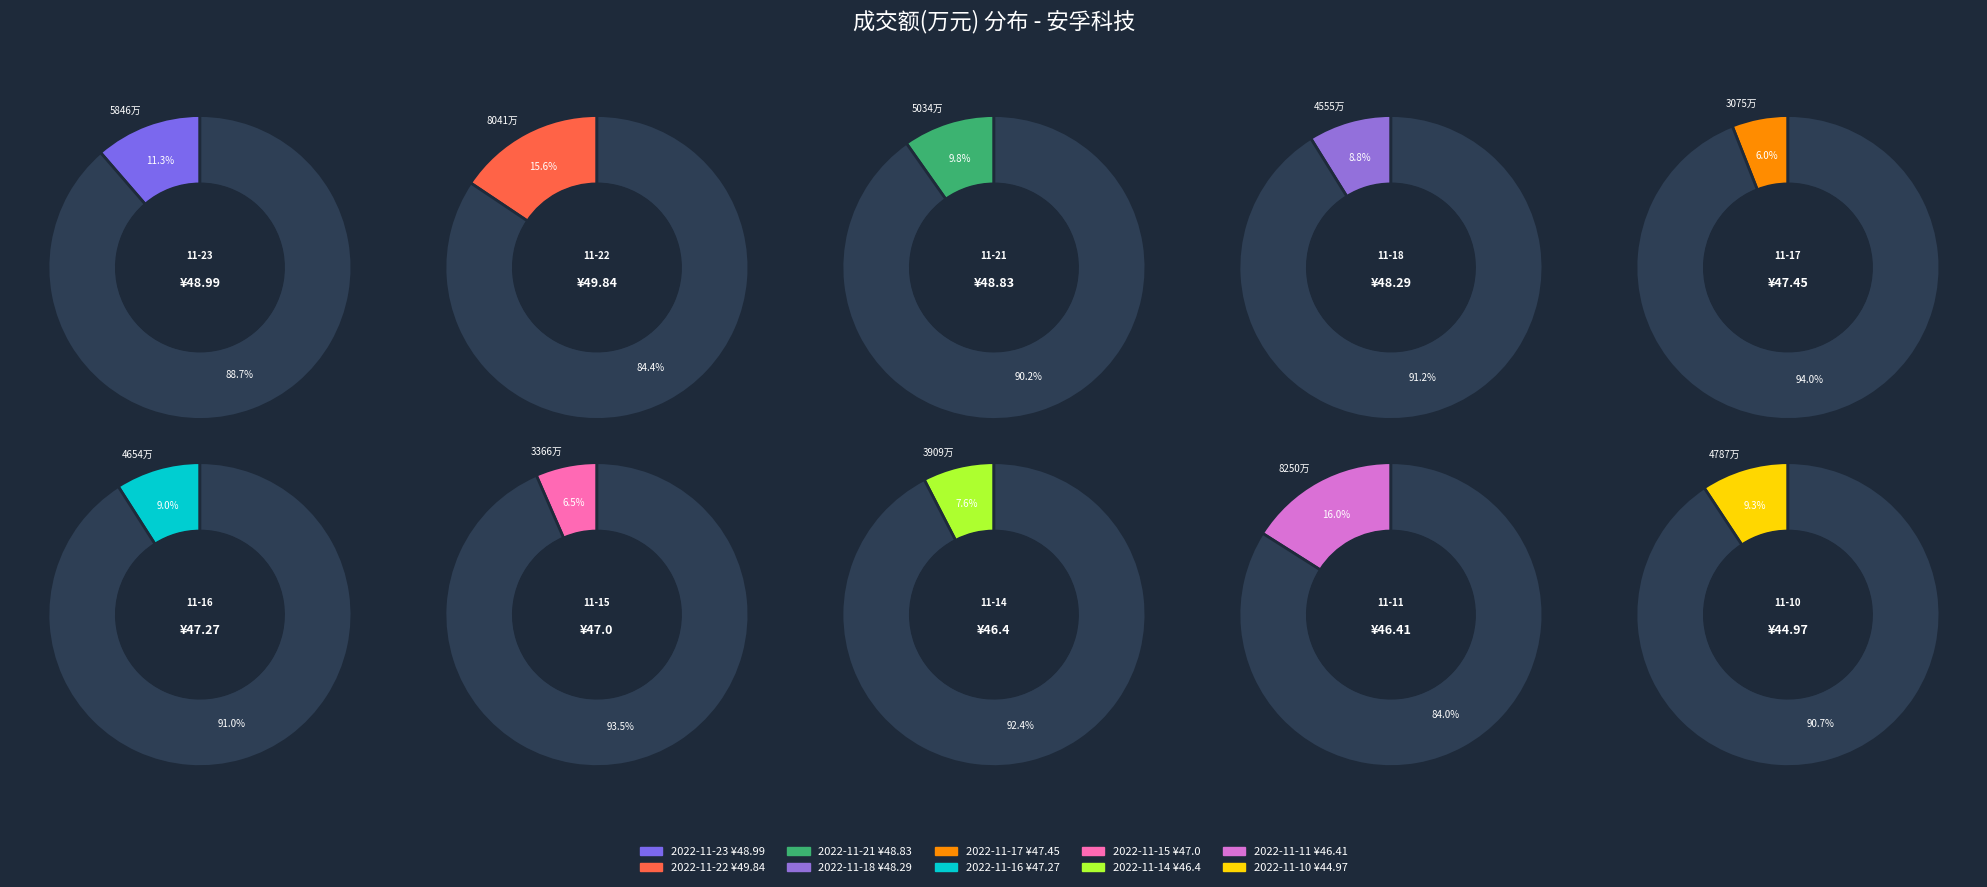

What percentage is the 2022-11-15 slice, to the nearest percent?

7%